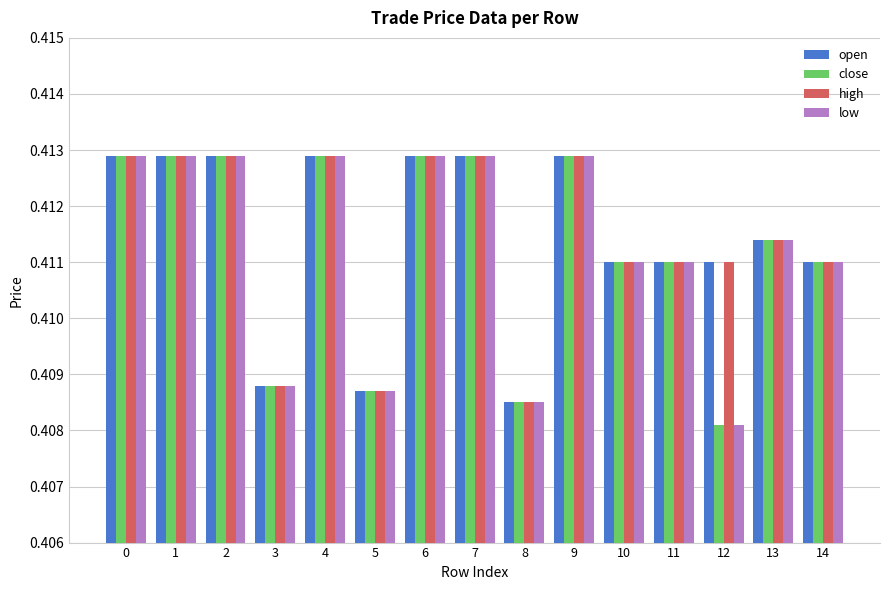

What is the sum of the high values at 13 and 2?

0.8